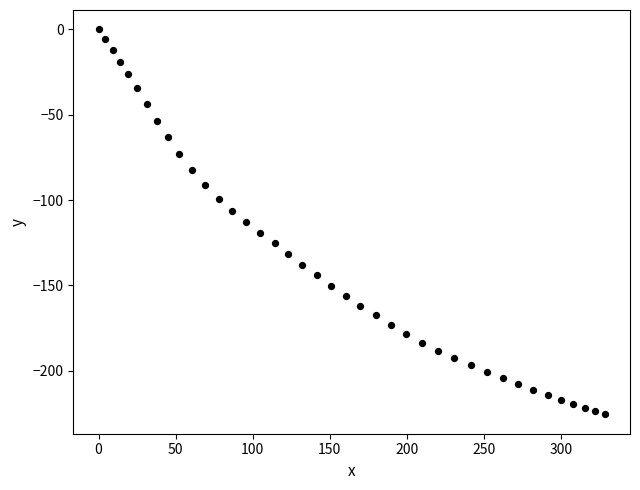

What is the range of Y values (max minus min)?

225.5